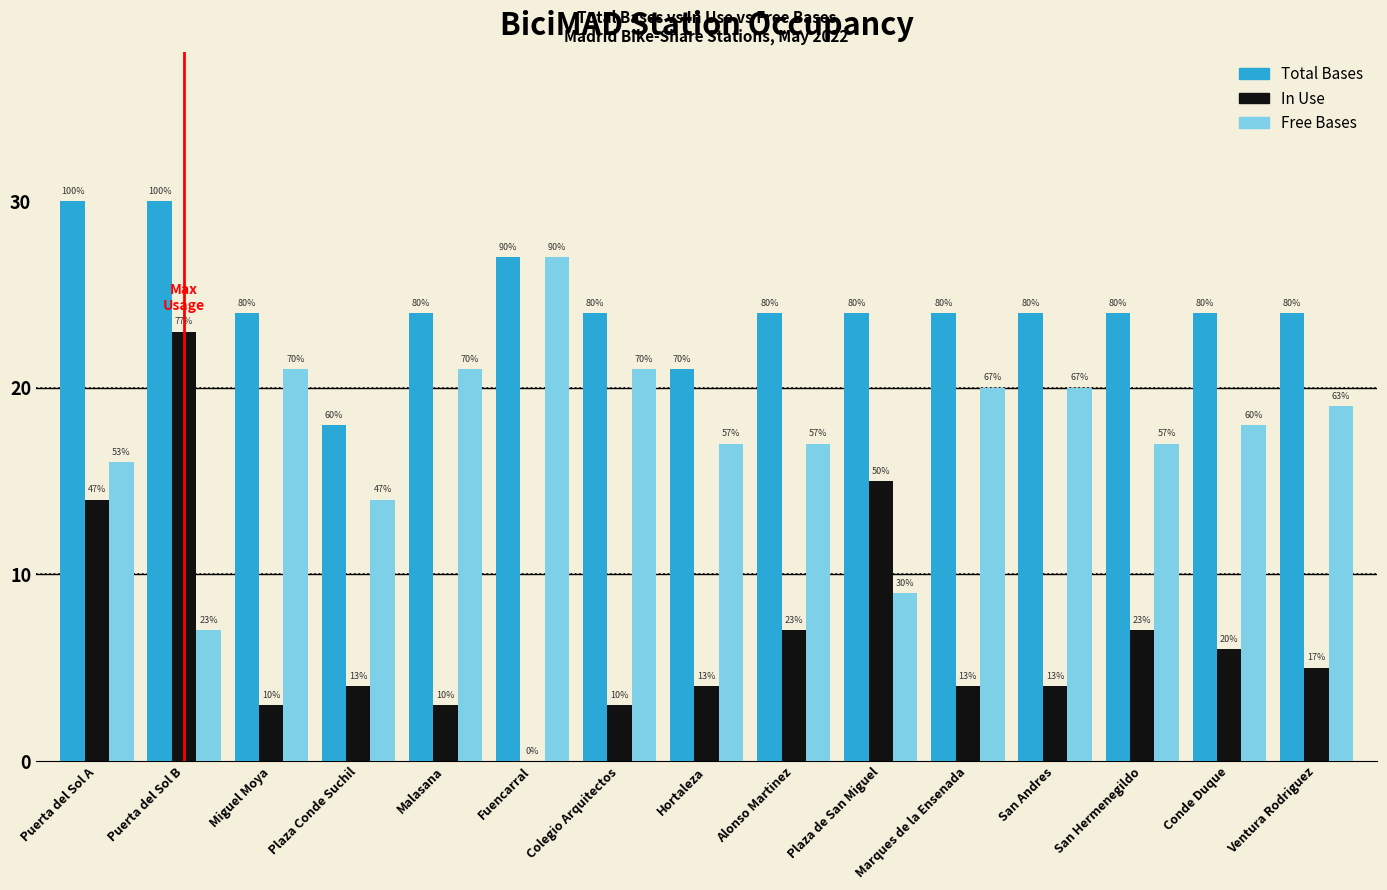

Are the bars grouped side by side (vs. stacked)?

Yes